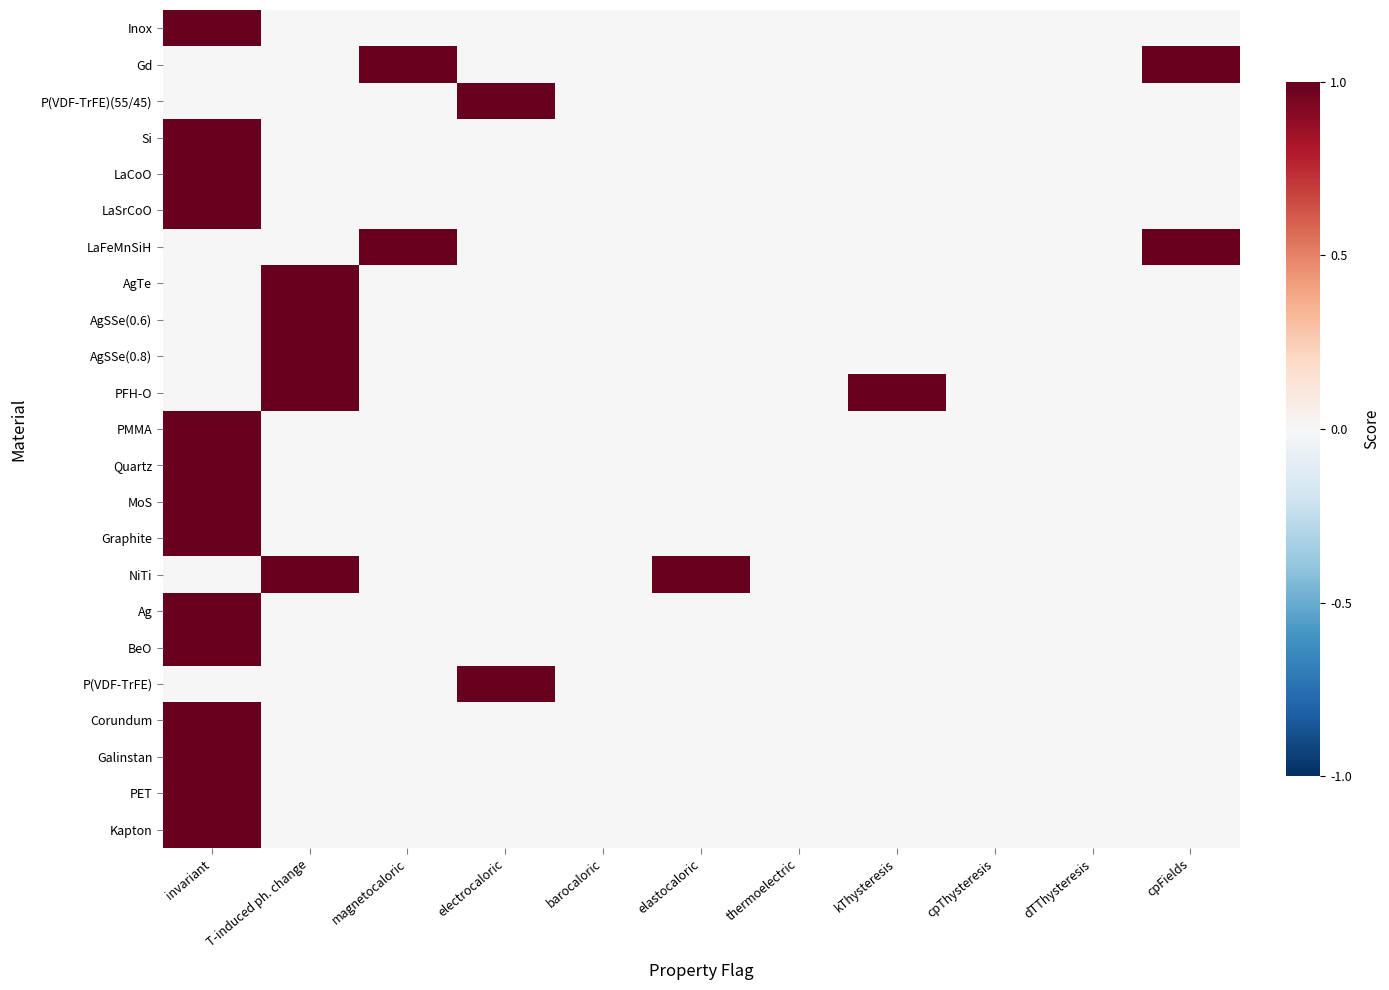

Between magnetocaloric and kThysteresis, which series saw the biggest shift?

Gd